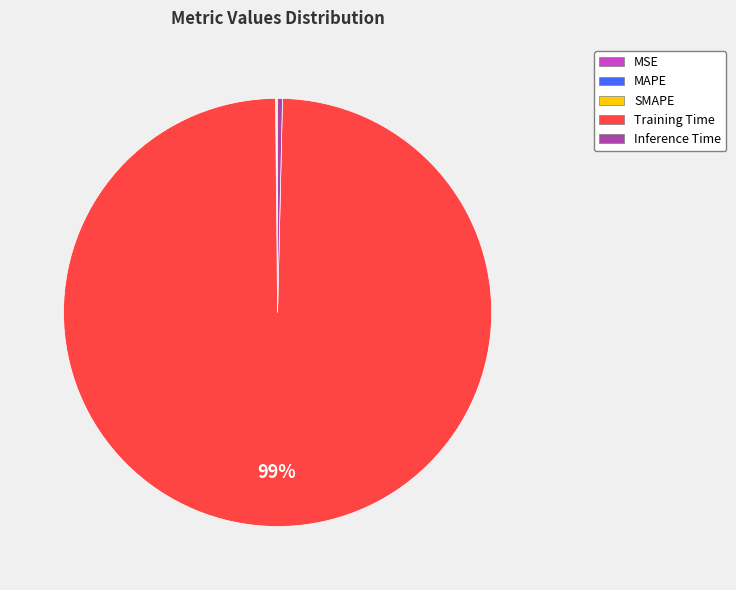

Is it true that Training Time is 99% of the pie?

True